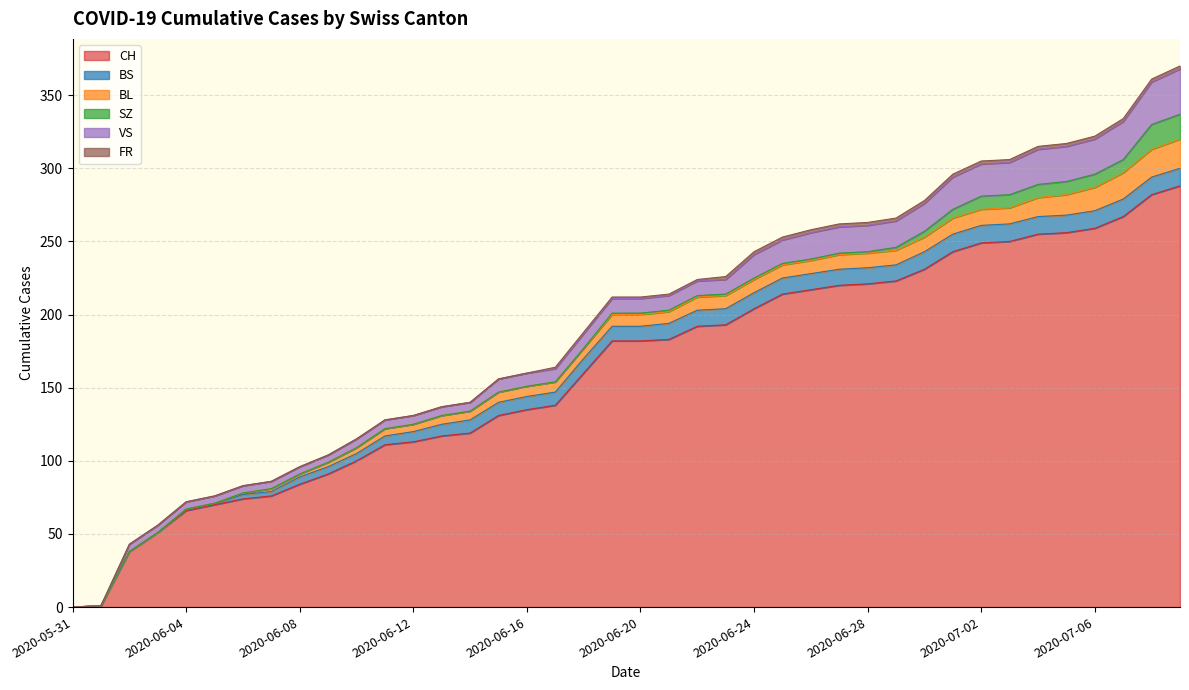

The value of SZ at 2020-06-04 is -7. True or false?

False